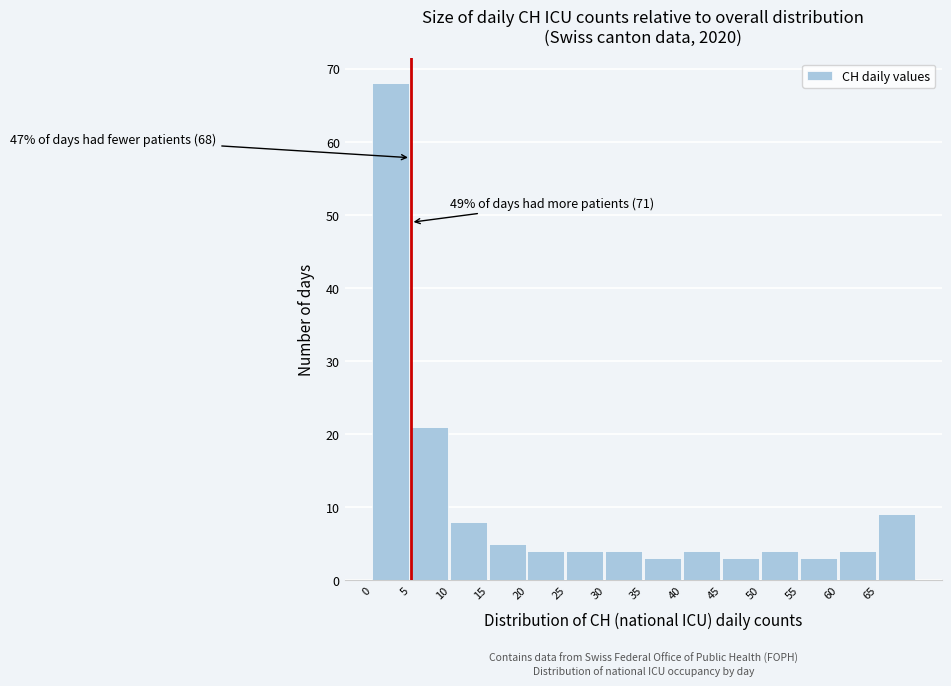

Which range on the x-axis has the tallest bar?

0 to 5